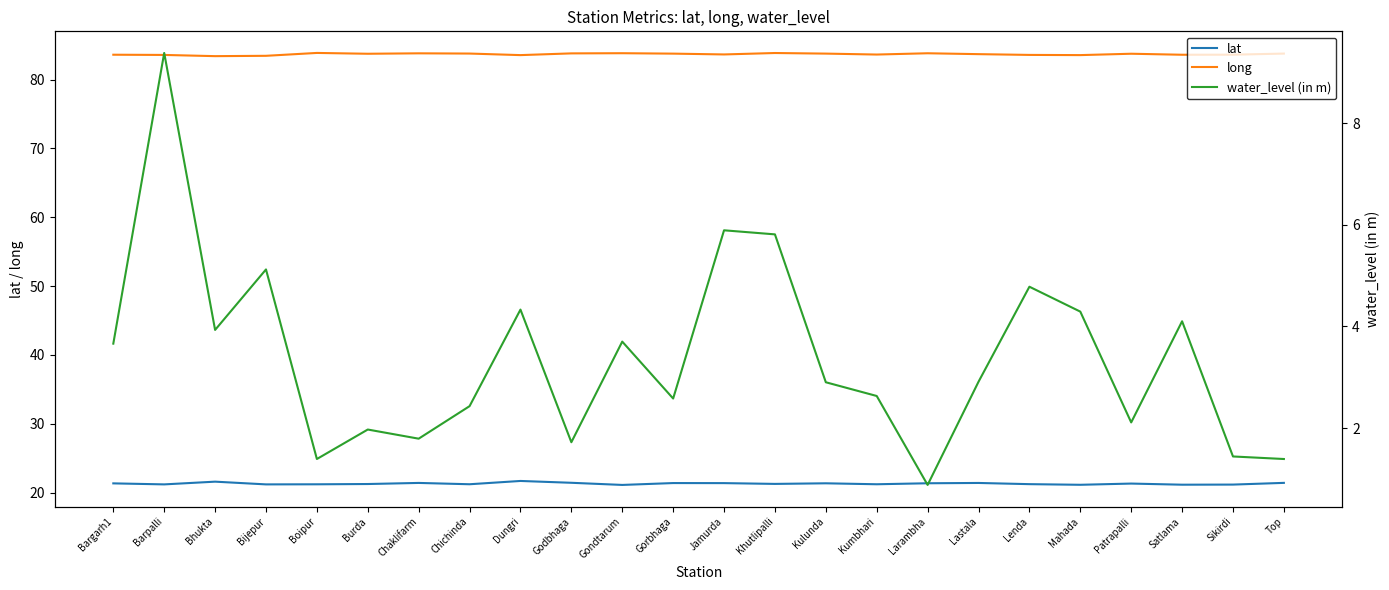

What is the difference between the maximum and minimum values in the lat series?

0.6